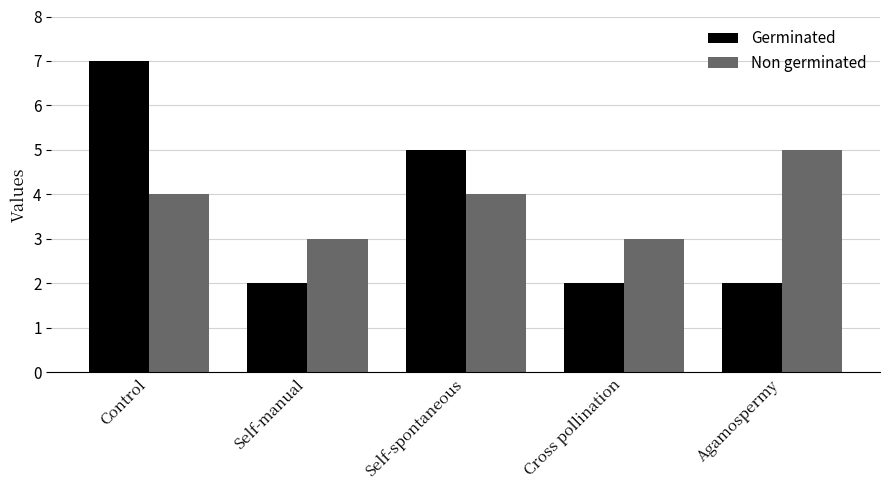

The value of Germinated at Agamospermy is 1. True or false?

False